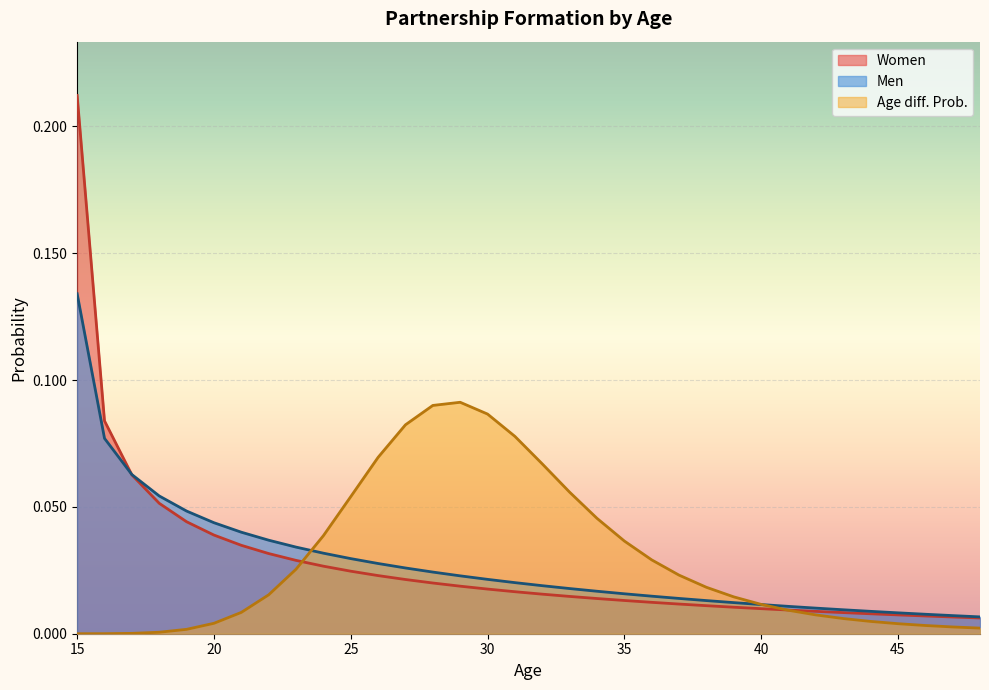

Which category has the lowest value across all series?

15